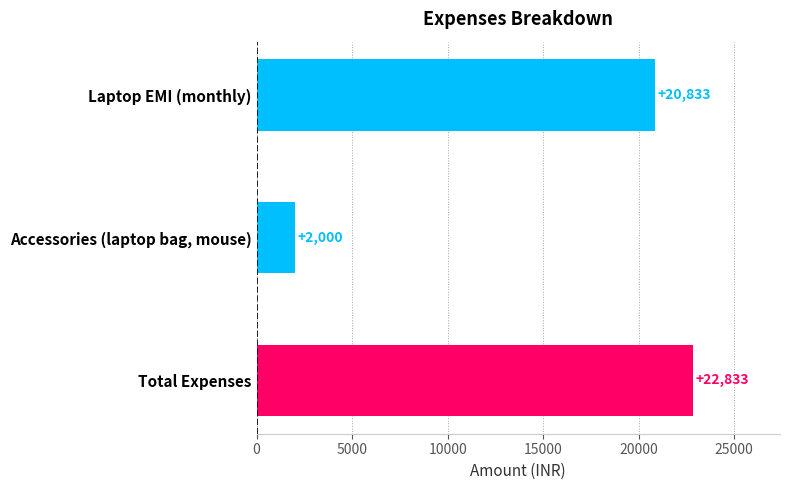

Rank the categories by value from highest to lowest.

Total Expenses, Laptop EMI (monthly), Accessories (laptop bag, mouse)